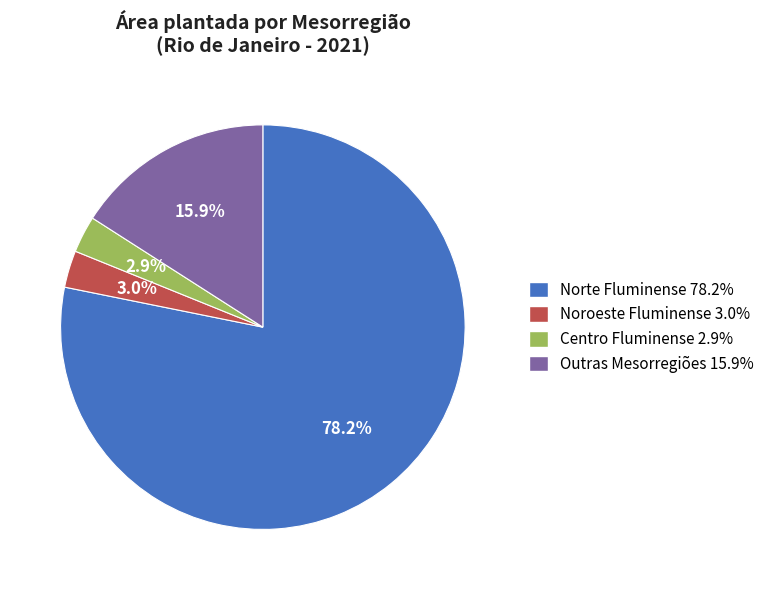

Is there a majority slice in this chart?

Yes